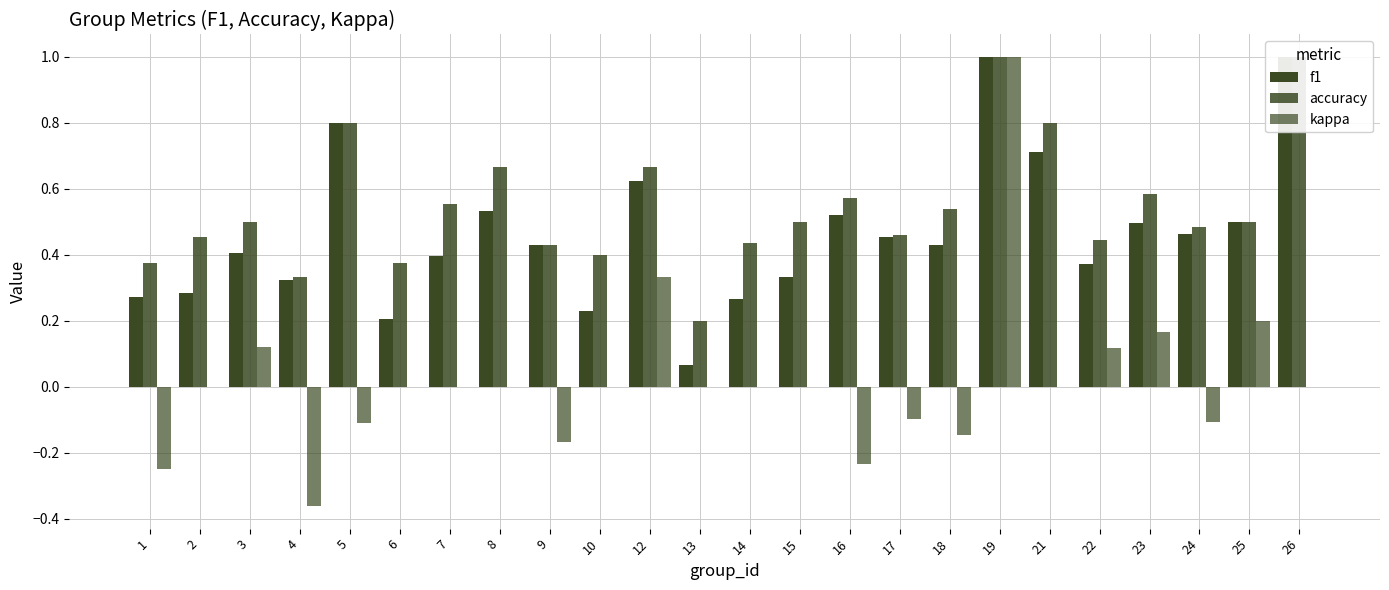

List the series in order of their peak value, lowest first.

f1, accuracy, kappa